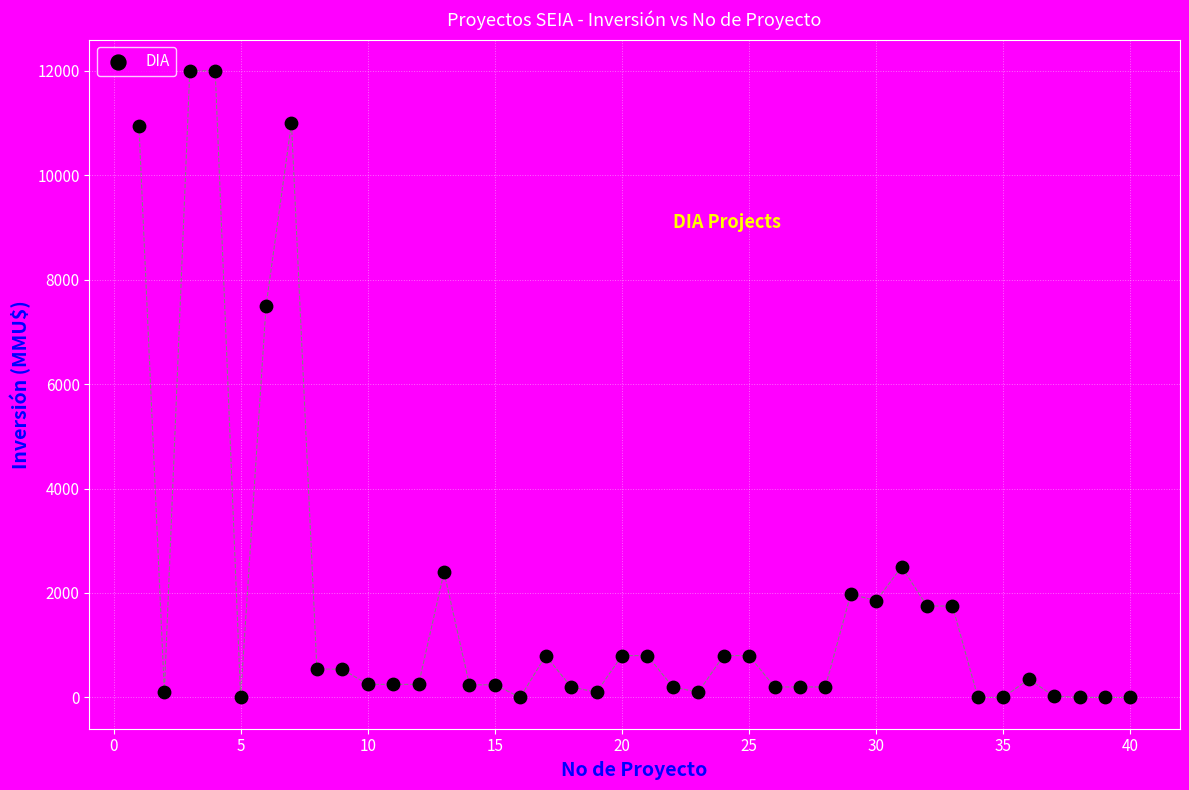

What is the range of Y values (max minus min)?

12000